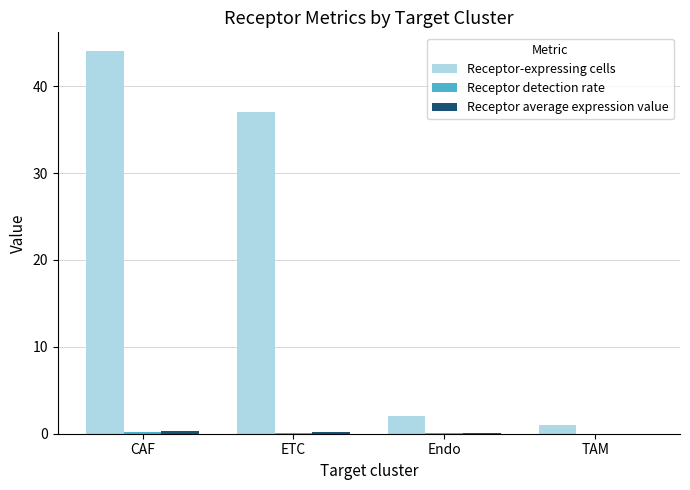

What is the greatest value displayed?

44.0